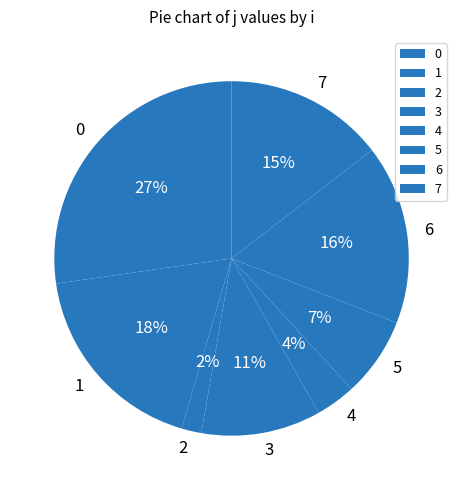

Which category has the smallest portion of the pie?

2